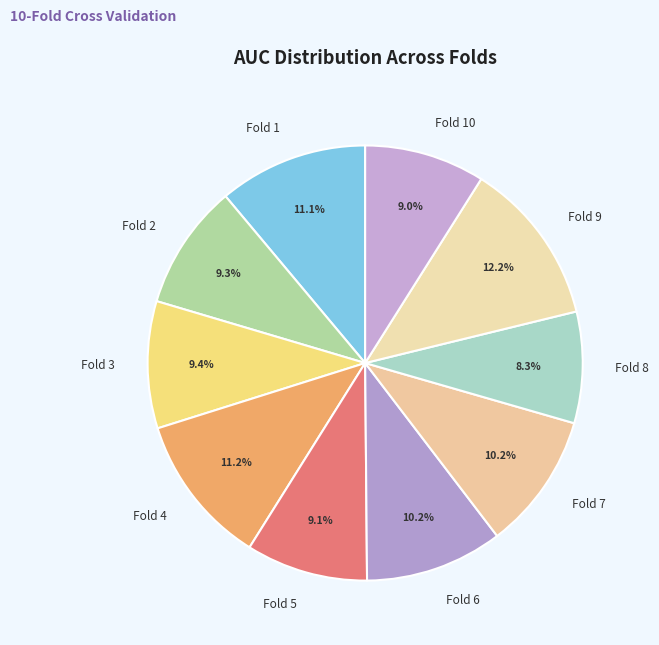

Which has a higher value, Fold 8 or Fold 5?

Fold 5